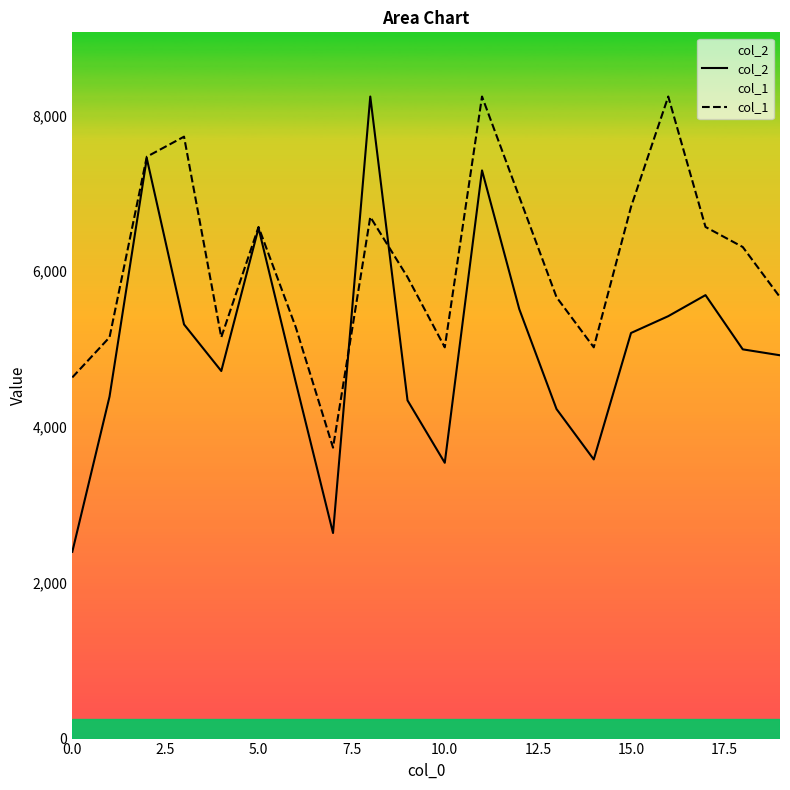

Which series has the largest total across all categories?

col_1